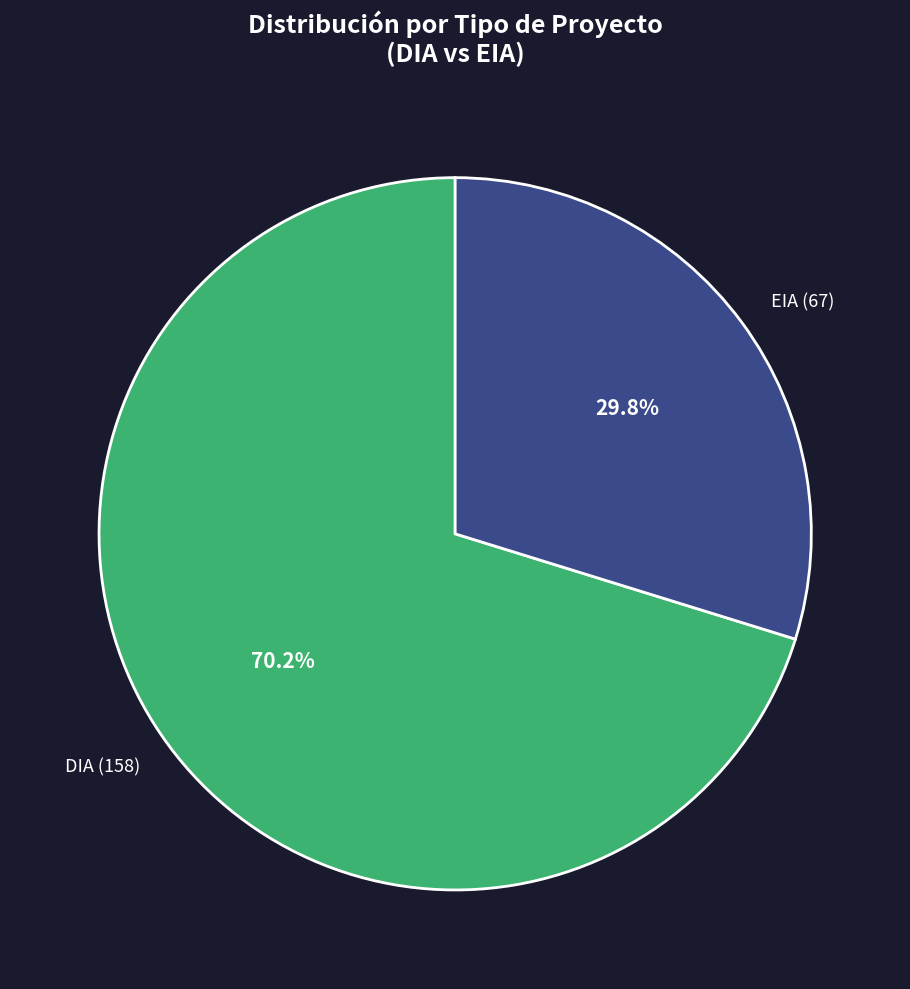

Rank the categories by value from lowest to highest.

EIA, DIA